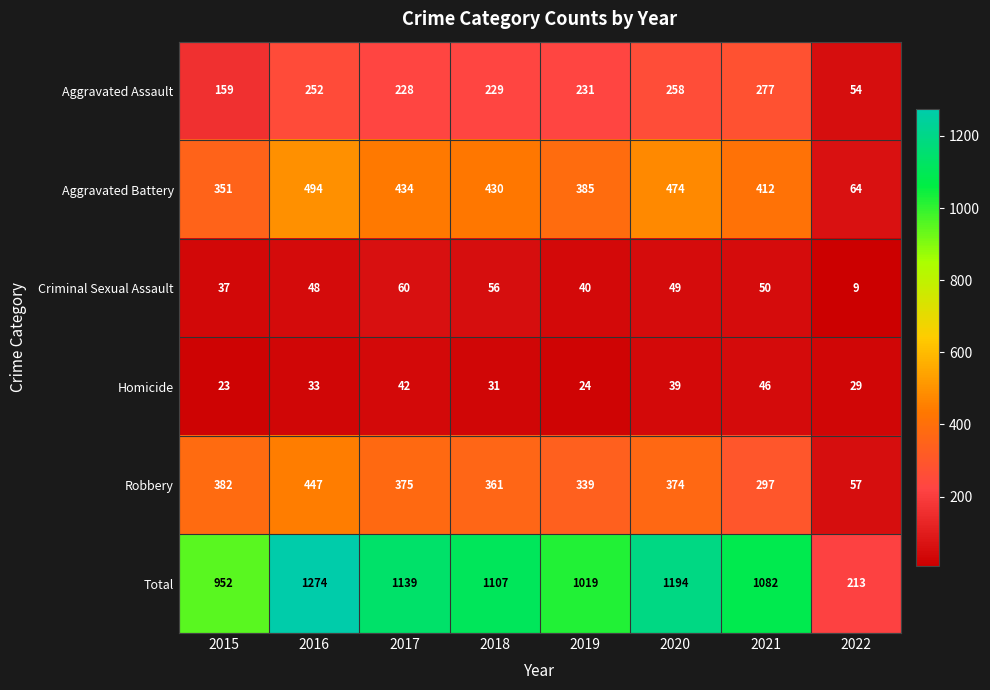

Rank the categories by Aggravated Battery value from highest to lowest.

2016, 2020, 2017, 2018, 2021, 2019, 2015, 2022